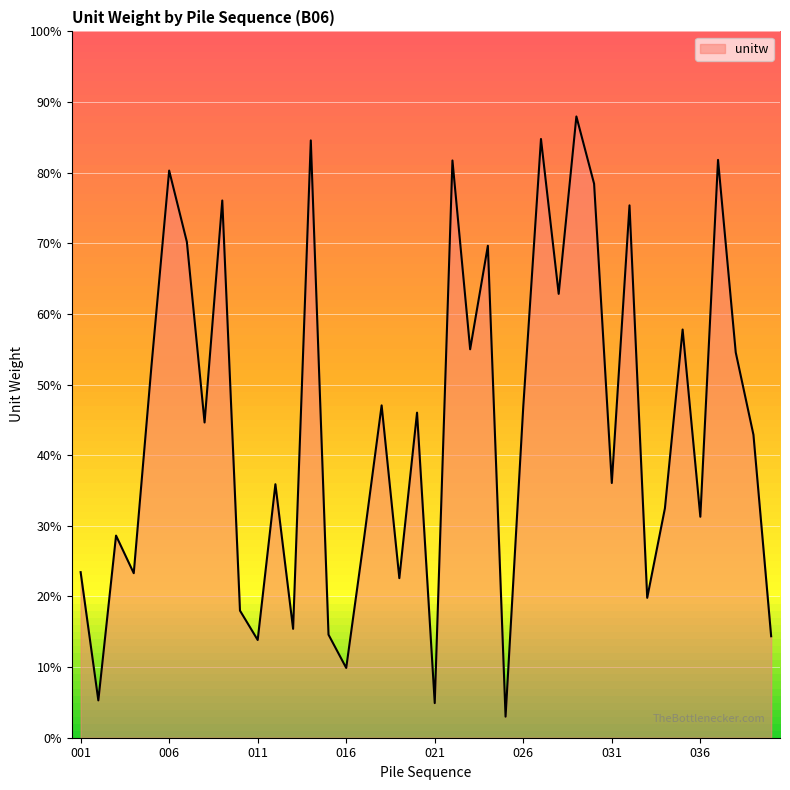

Is this an area chart (filled region under the line)?

Yes